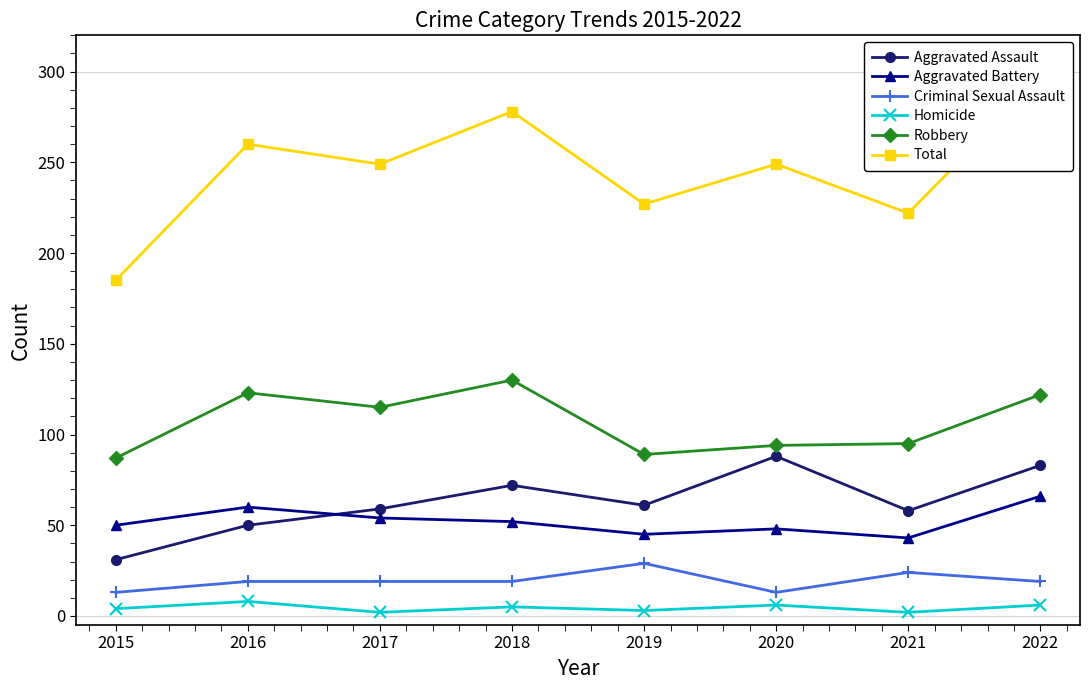

True or false: Aggravated Assault and Homicide intersect in this chart.

False